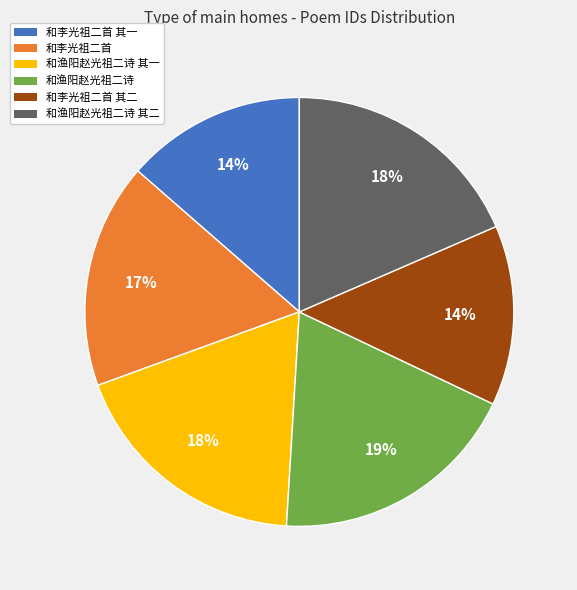

True or false: 和渔阳赵光祖二诗 accounts for 14% of the total.

False